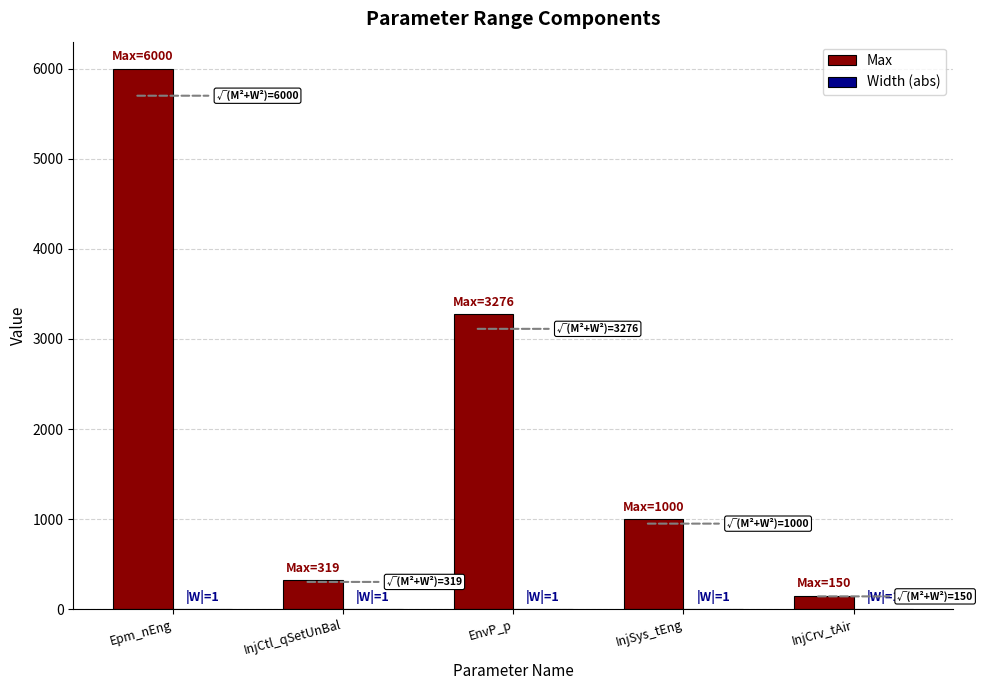

Which series has the largest total across all categories?

Max